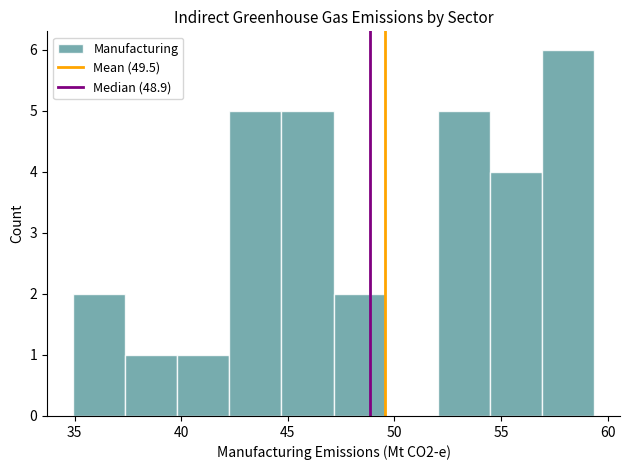

What is the height of the bar covering 57.0 to 59.5 on the x-axis? Neither the bar edges nor the heights are printed on the chart, so give them approximately, as read against the axes.

6